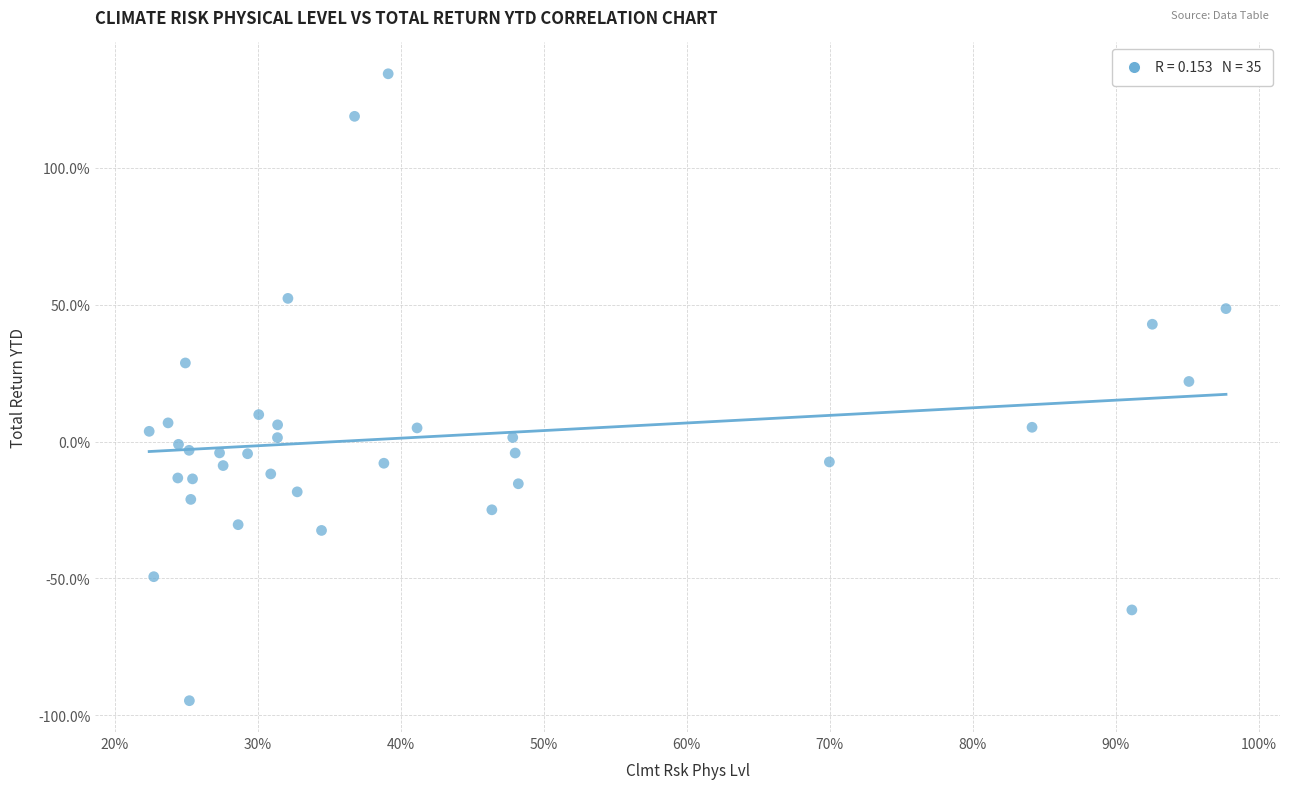

What Y value in the scatter plot is closest to 19?

22.0